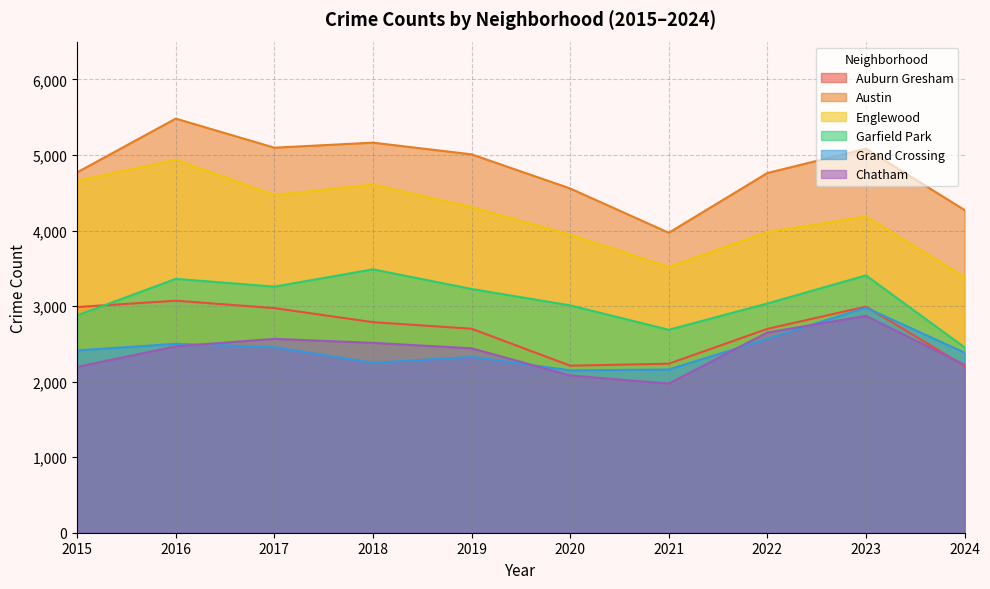

Between 2018 and 2021, which series saw the biggest shift?

Austin